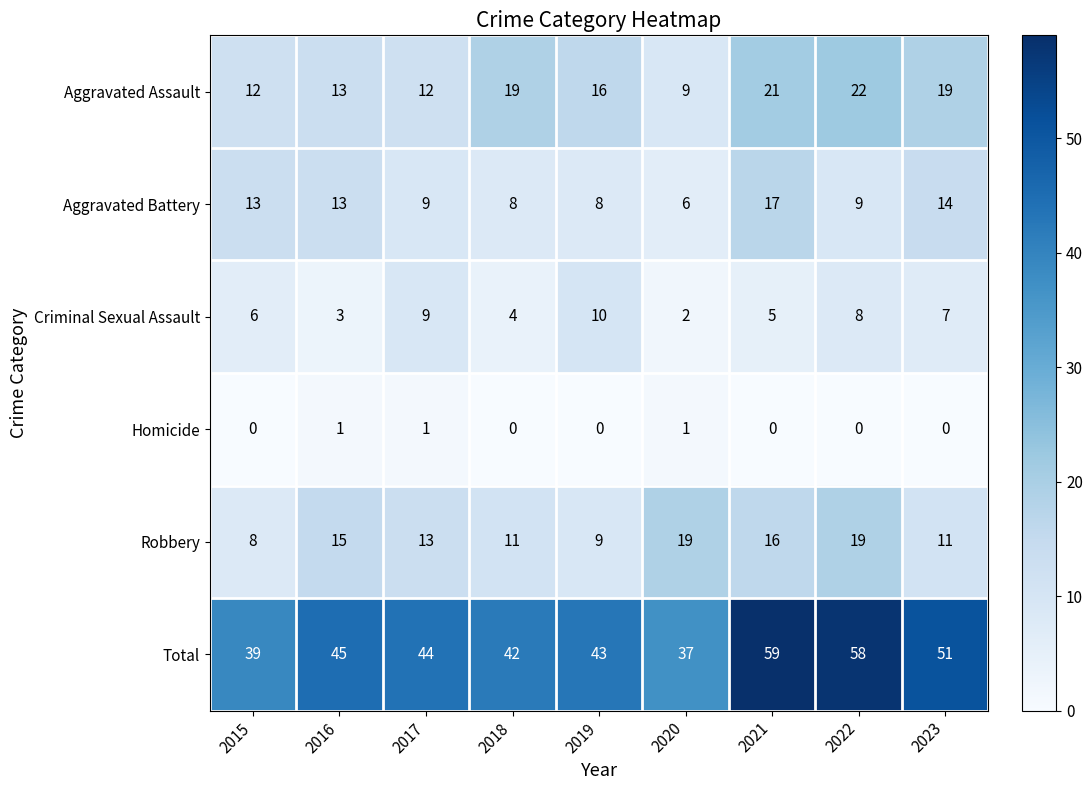

Is it true that Aggravated Battery equals 13 at 2016?

True